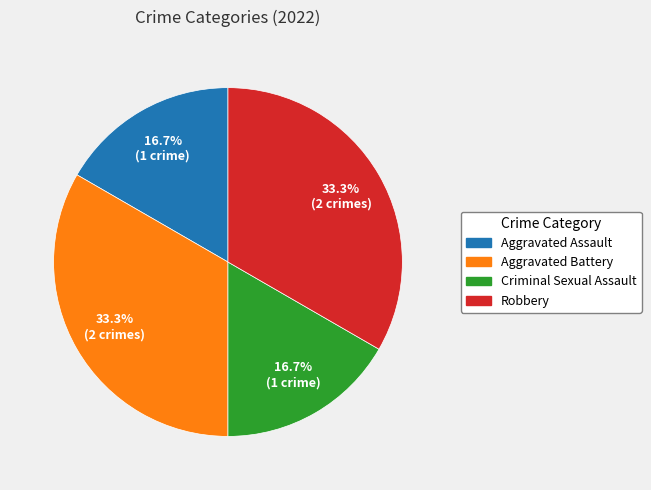

What is the total percentage of Robbery and Aggravated Assault?

50.0%